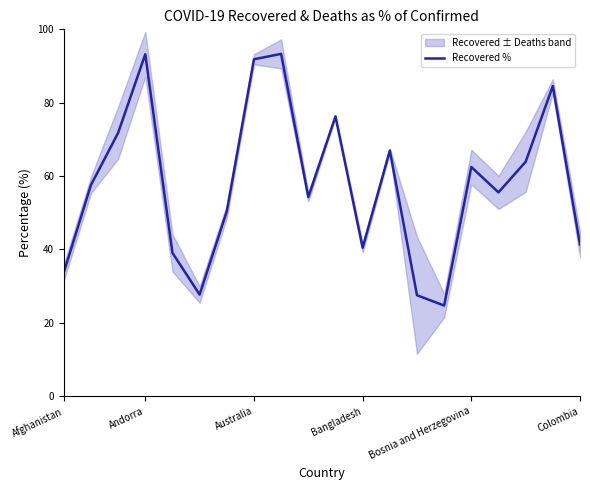

Reading right to left, extract all data points from this chart.

41.4	84.5	63.9	55.6	62.5	24.7	27.5	67.0	40.5	76.3	54.3	93.3	91.8	50.4	27.7	39.1	93.2	71.8	57.6	33.7